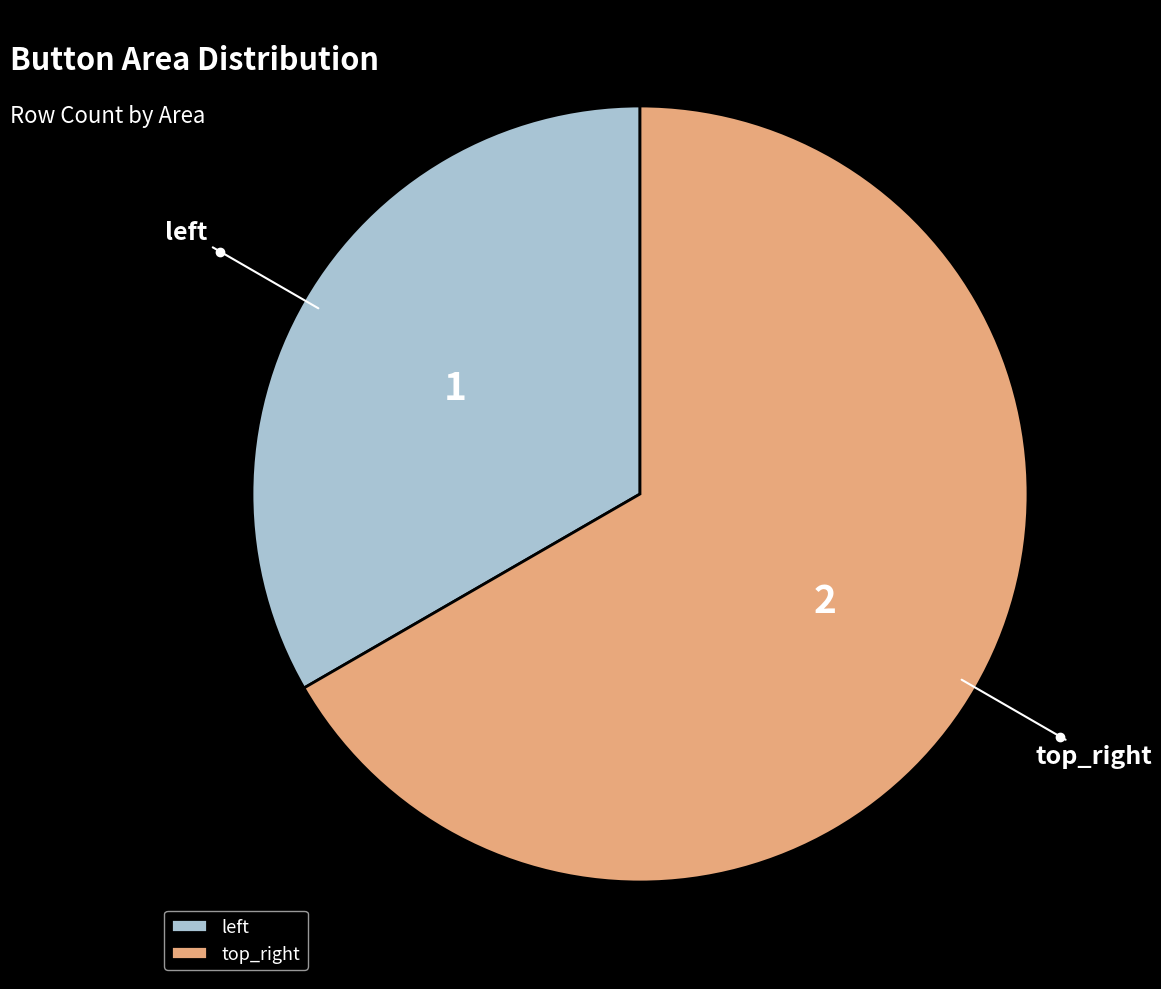

Is there a majority slice in this chart?

Yes